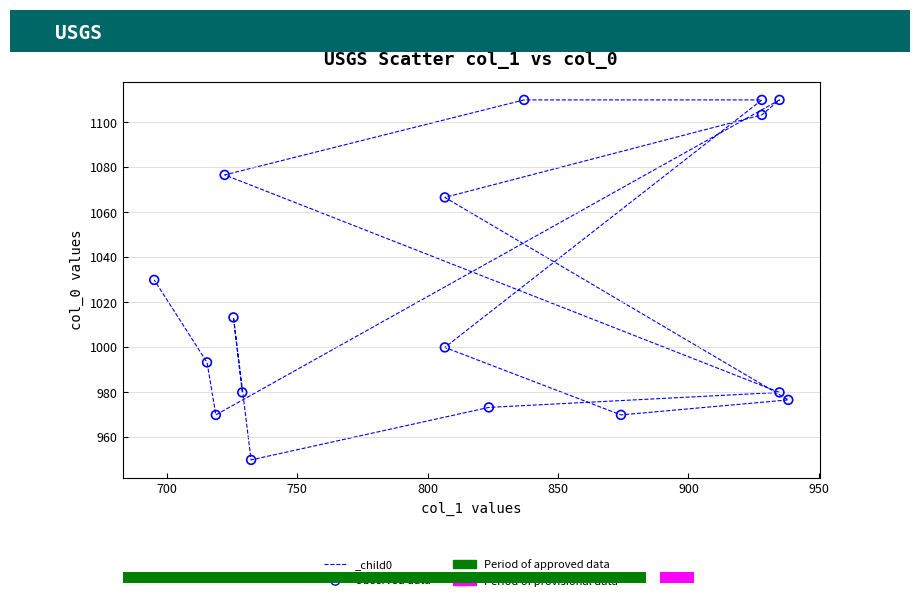

What is the range of X values (max minus min)?

243.0